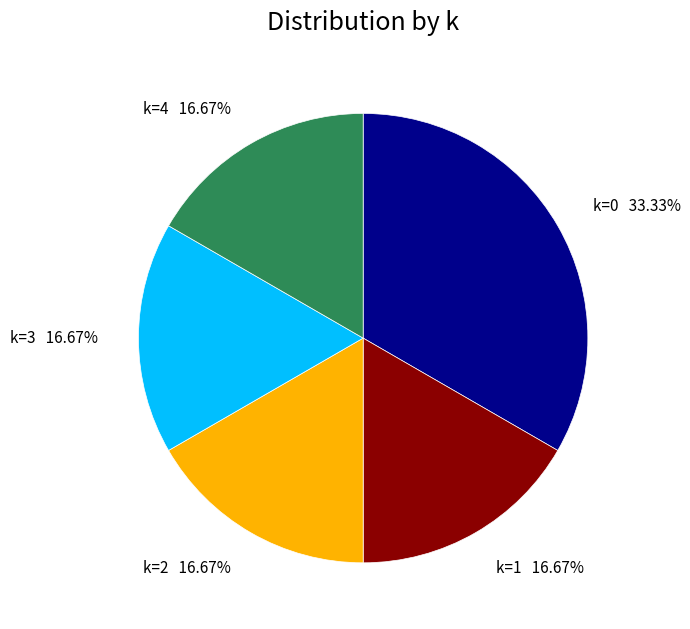

To the nearest percent, what is the difference between the k=3 and k=2 slice percentages?

0%